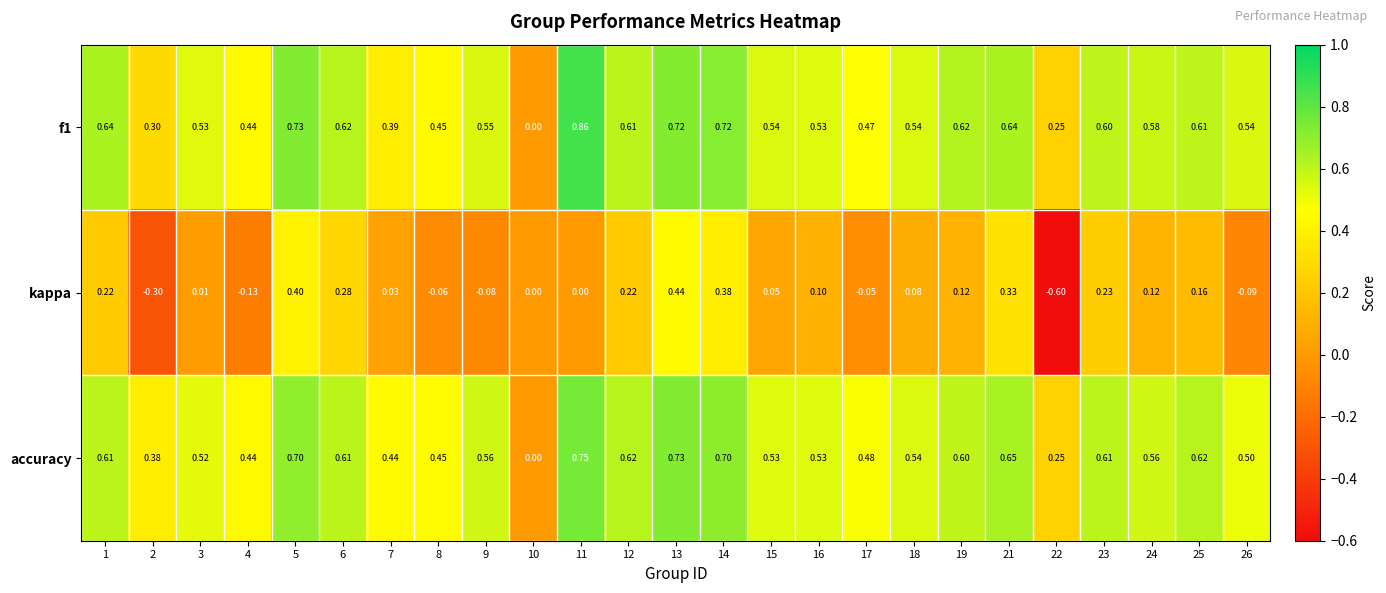

Is the value of accuracy at 4 greater than the value of kappa at 10?

Yes